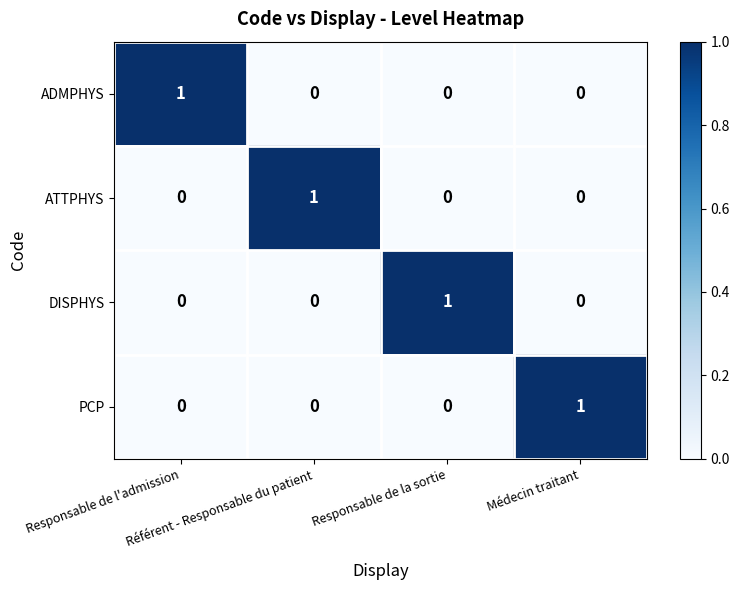

Count the ATTPHYS values in the range 0 to 1.

4